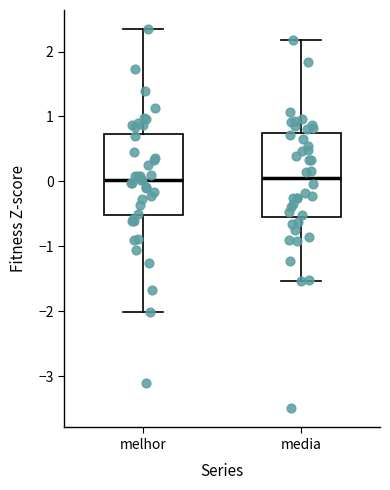

Reading left to right, transcribe this box plot: for each box, give where its median line is, the range the box spans, and where its two whiskers end, as read against the y-axis. The values are not printed on the chart, so give them approximately, as read against the axis.

melhor: median 0.0, box -0.5 to 0.7, whiskers -2.0 to 2.3
media: median 0.0, box -0.6 to 0.7, whiskers -1.5 to 2.2